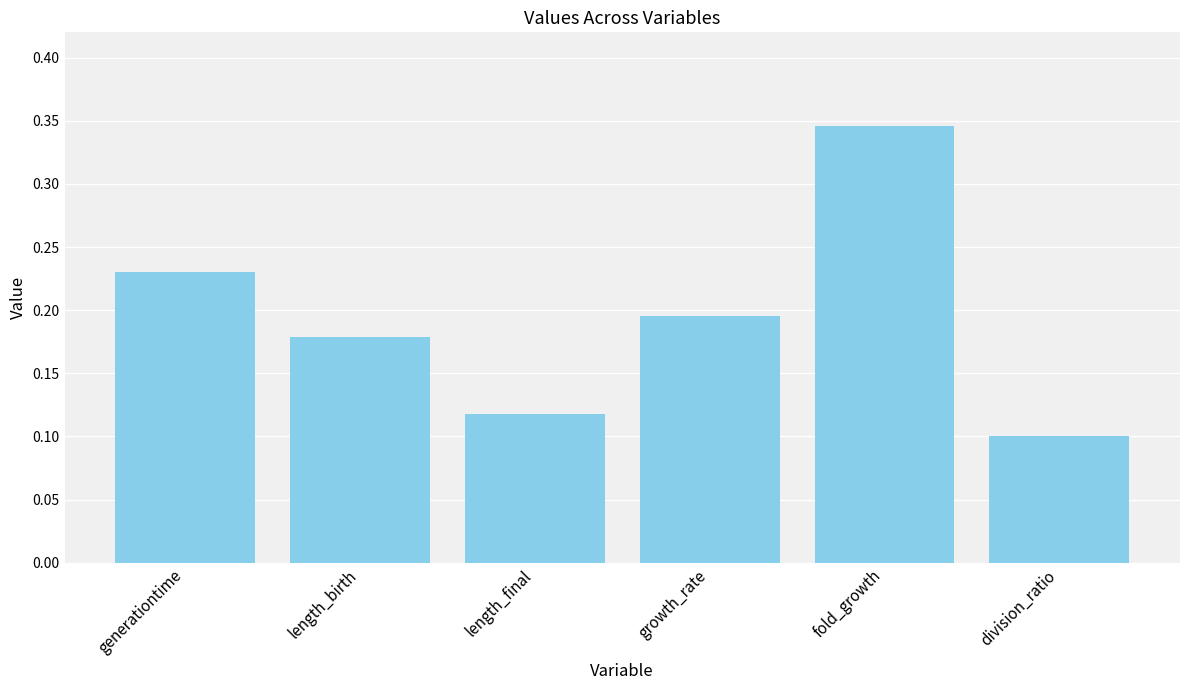

Where is the data nearest to the value 0?

division_ratio